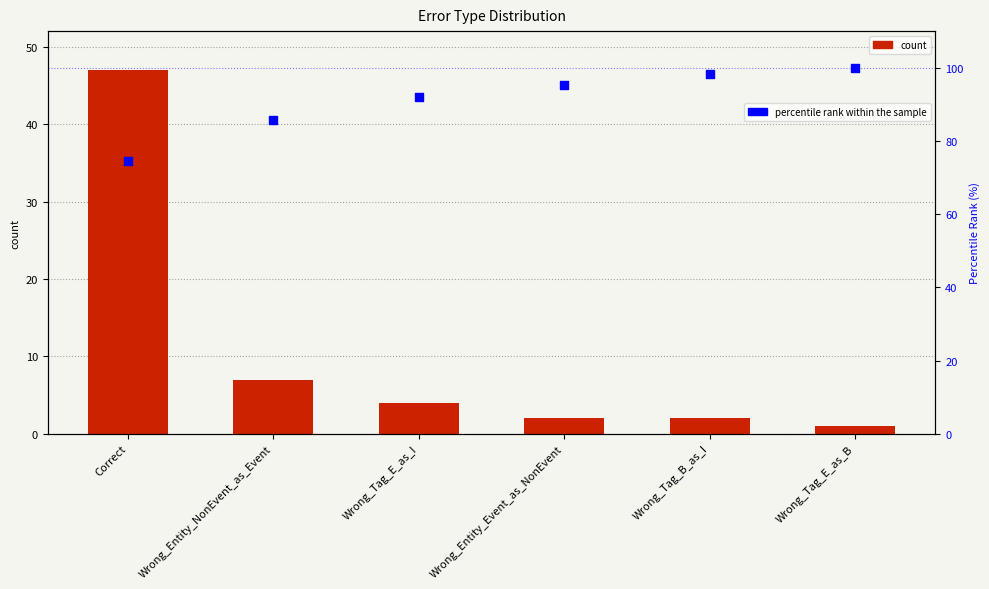

Which series has the widest spread of Y values?

count